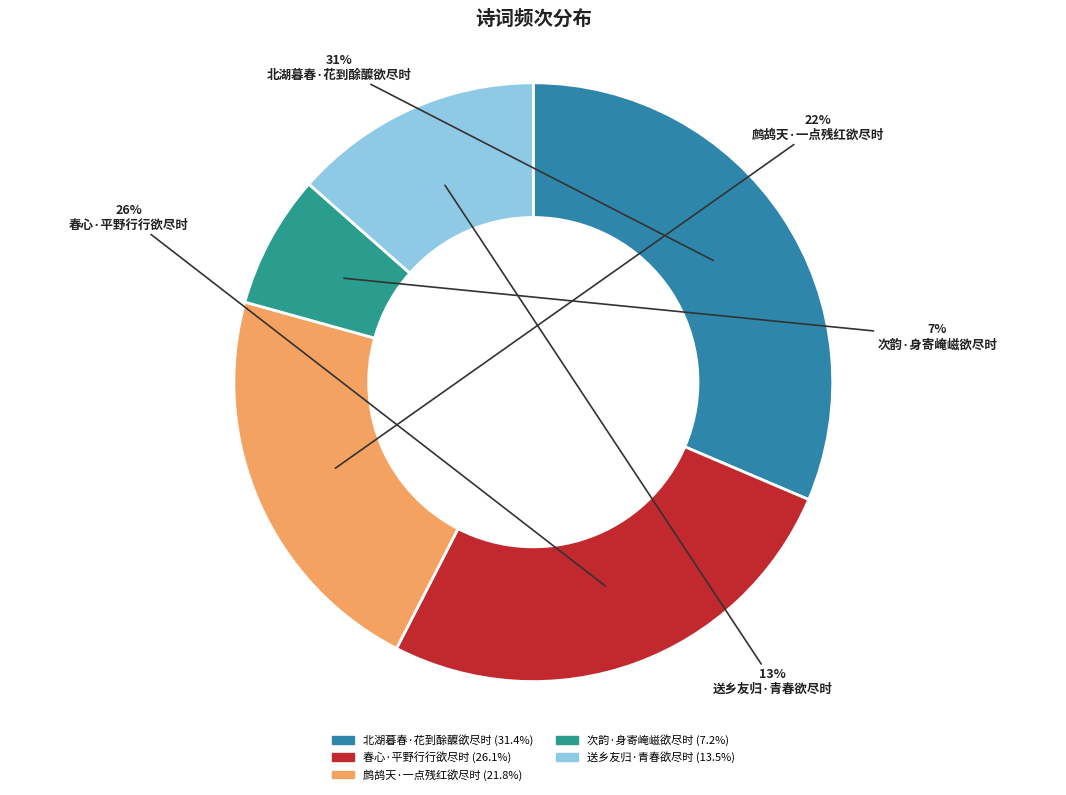

Which slice is the smallest?

次韵·身寄崦嵫欲尽时